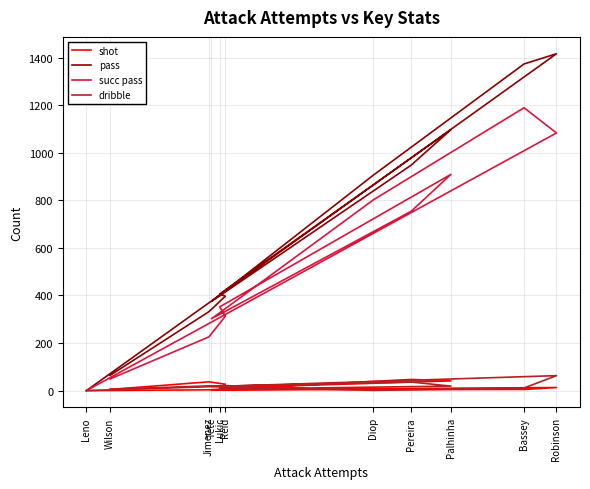

What is the difference between the second highest and second lowest values in the pass series?

1309